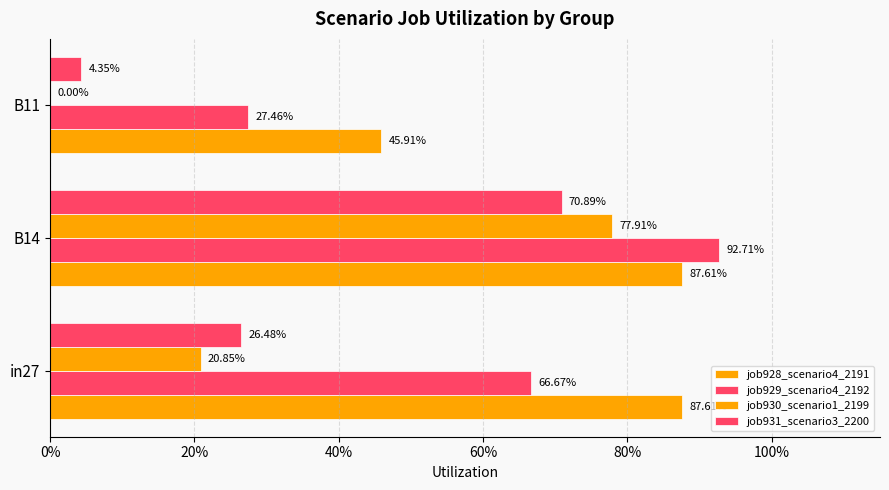

What is the sum of all job931_scenario3_2200 values?

1.0